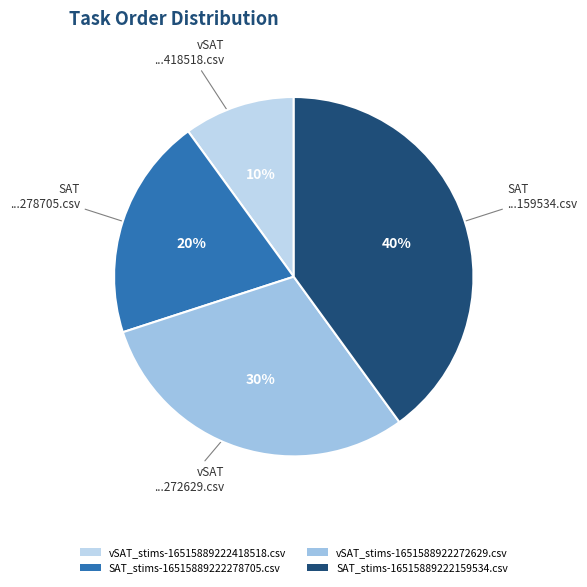

Rank the categories by value from highest to lowest.

SAT_stims-16515889222159534.csv, vSAT_stims-1651588922272629.csv, SAT_stims-16515889222278705.csv, vSAT_stims-16515889222418518.csv